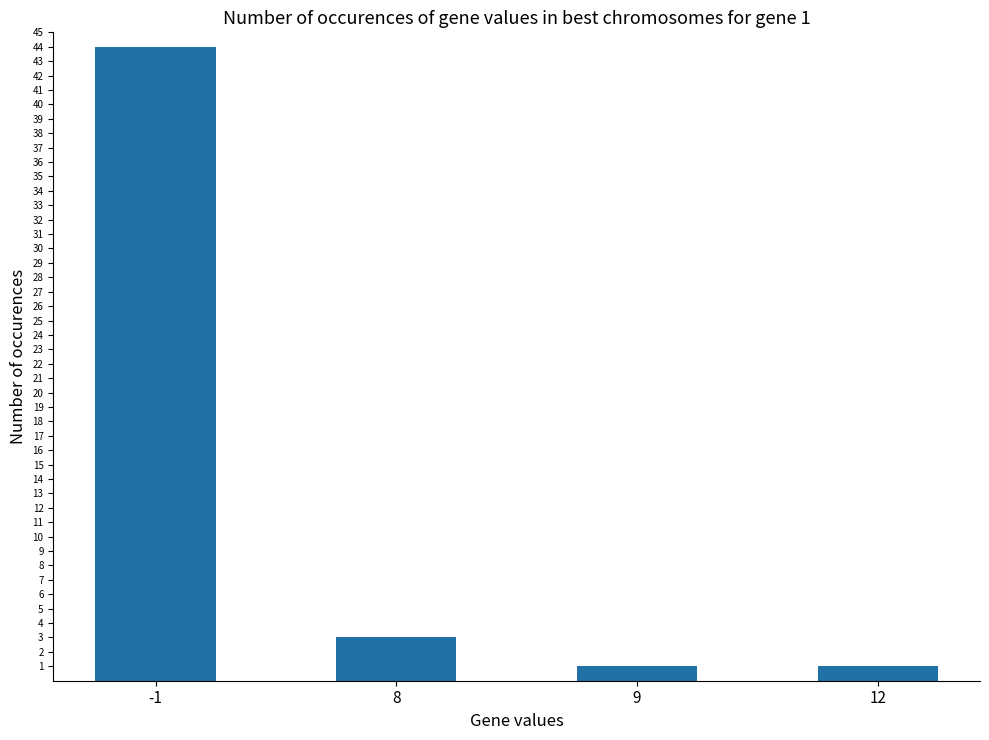

What is the difference between the maximum and minimum values?

43